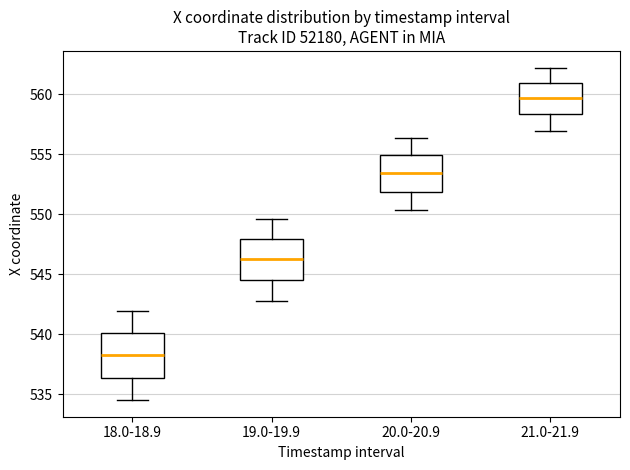

Which box has the lowest median line?

18.0-18.9